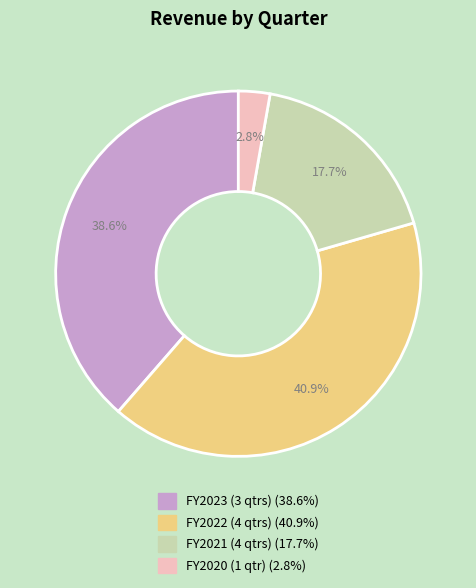

Does any single category account for the majority?

No